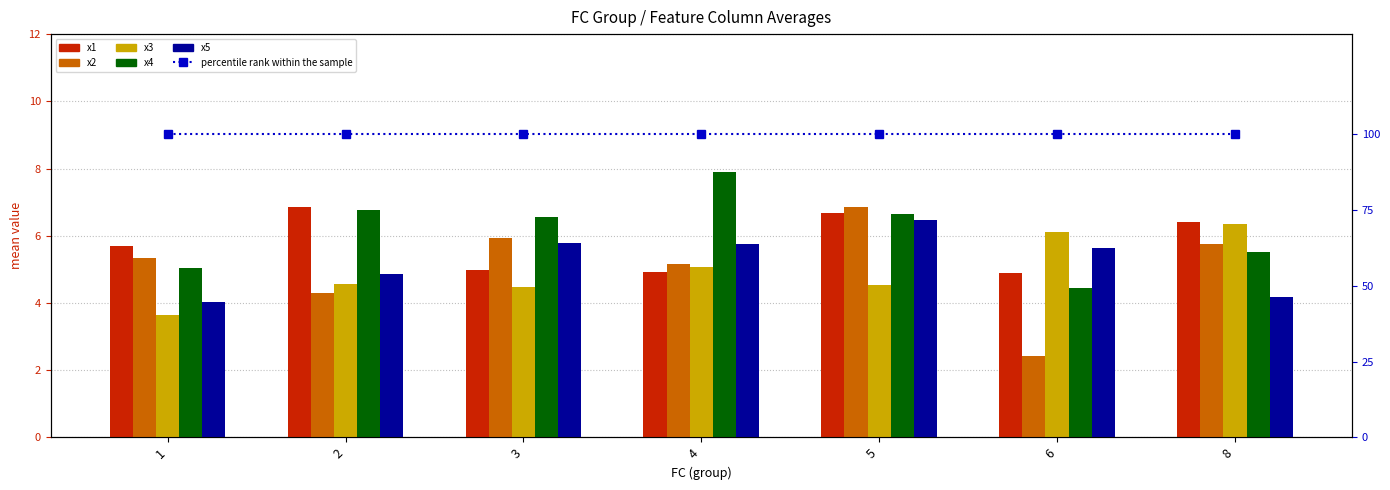

What is the value of the x4 bar at the 5th from the left?

6.6